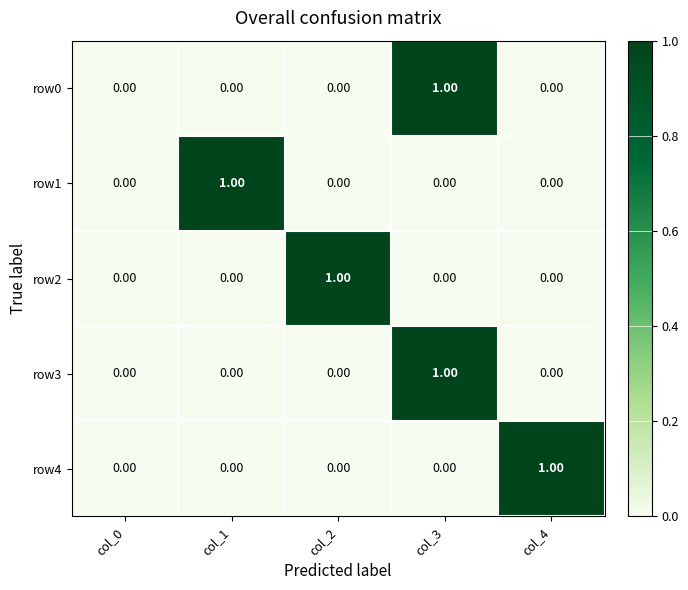

At which category is the sum across all series the highest?

col_3